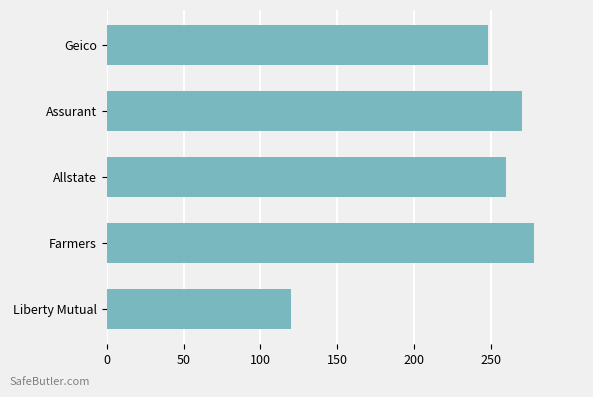

What is the average value?

235